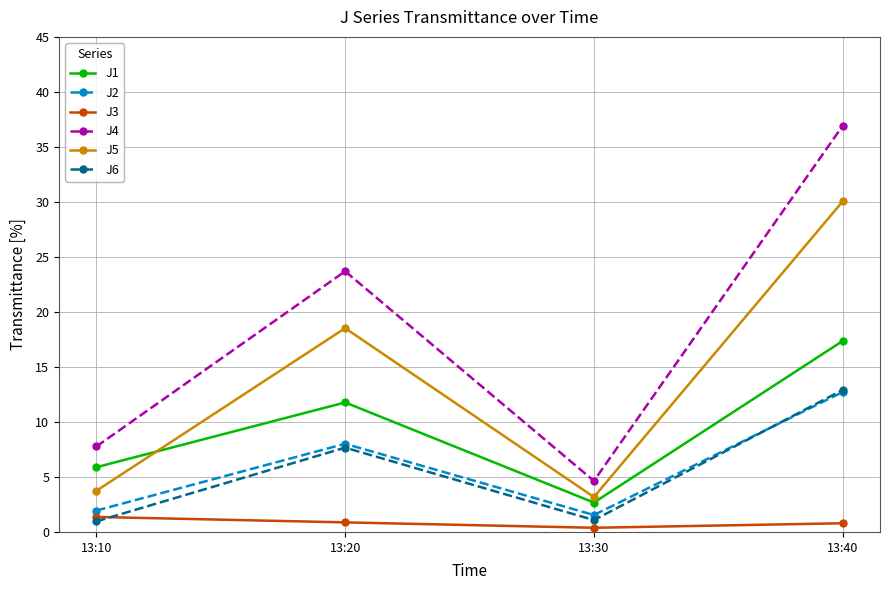

True or false: J6 and J1 cross at least once.

False